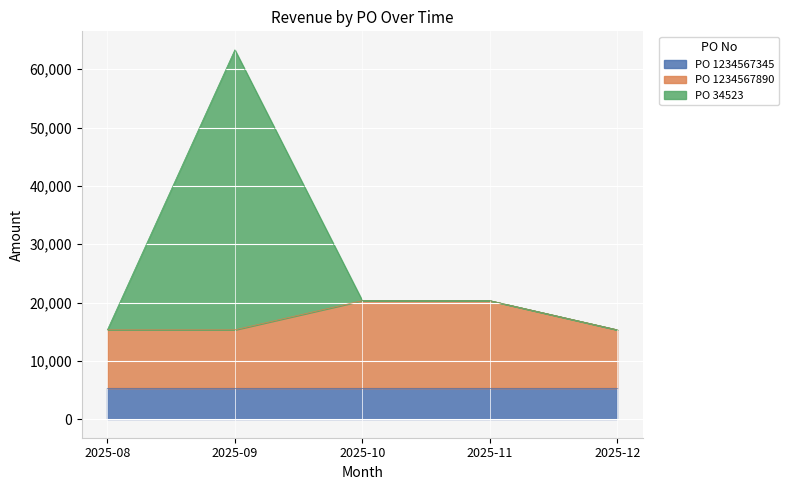

What are all the series names shown in the legend?

PO 1234567345, PO 1234567890, PO 34523